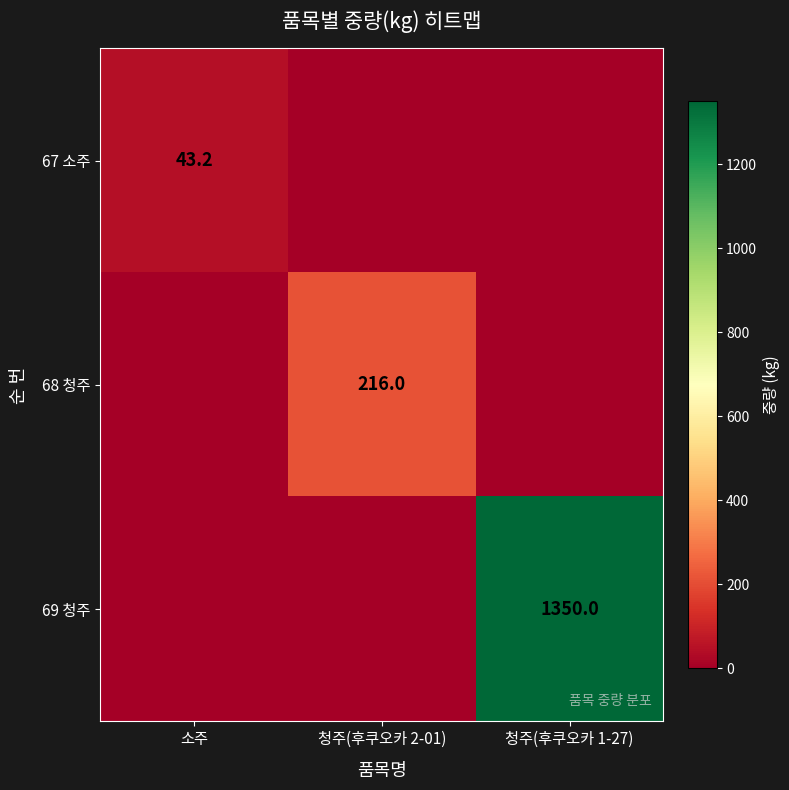

True or false: 69 청주 has a value of 1350.0 at 청주(후쿠오카 1-27).

True